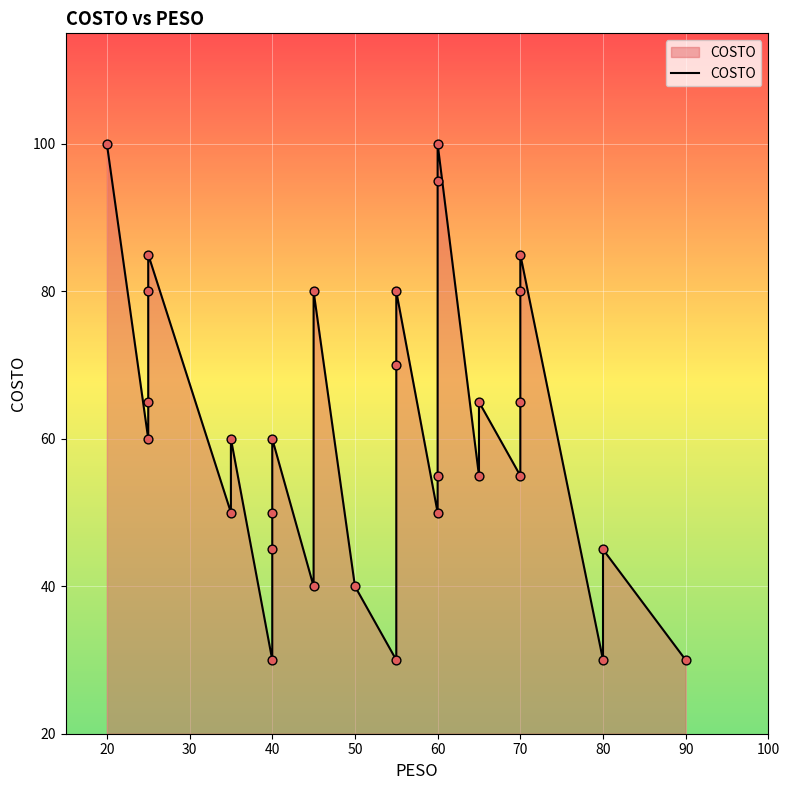

Which has a higher value, 70 or 30?

30